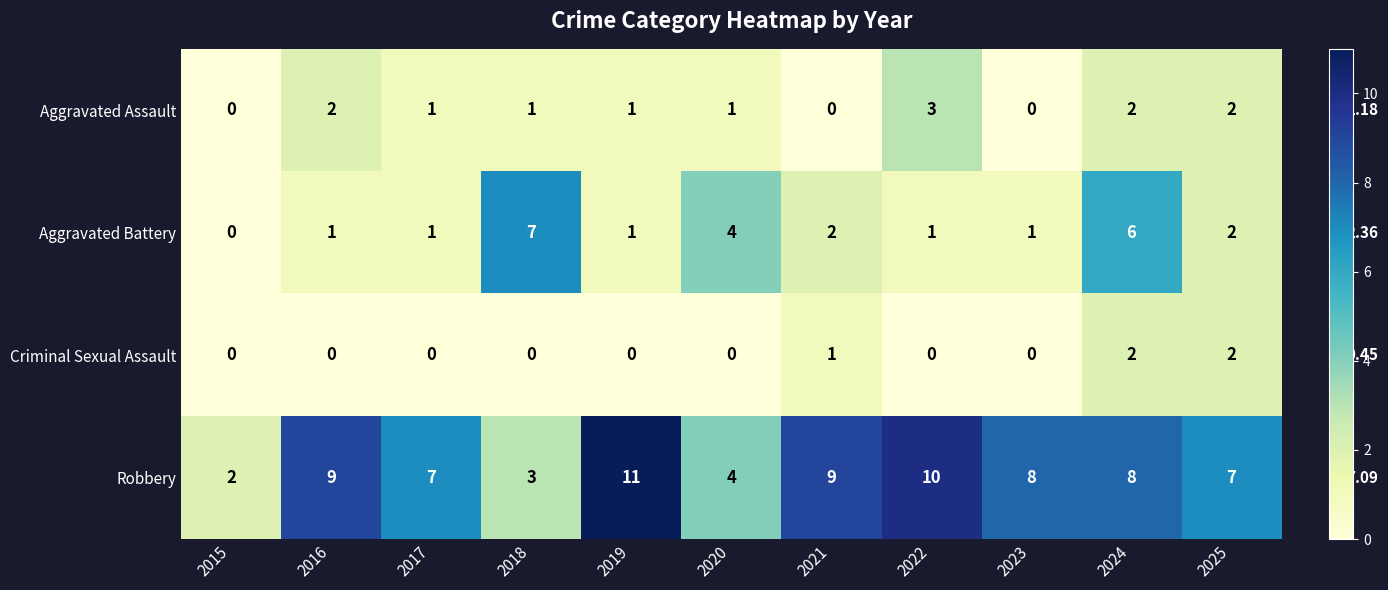

At which category is the sum across all series the highest?

2024